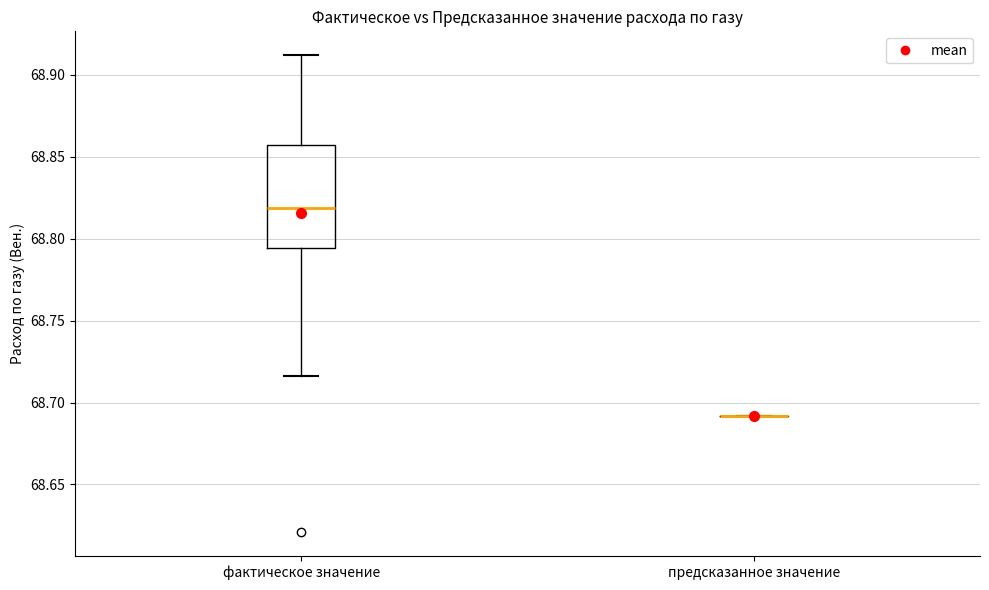

Reading left to right, transcribe this box plot: for each box, give where its median line is, the range the box spans, and where its two whiskers end, as read against the y-axis. The values are not printed on the chart, so give them approximately, as read against the axis.

фактическое значение: median 68.820, box 68.795 to 68.855, whiskers 68.715 to 68.910
предсказанное значение: box collapsed to a line at 68.690, whiskers 68.690 to 68.690